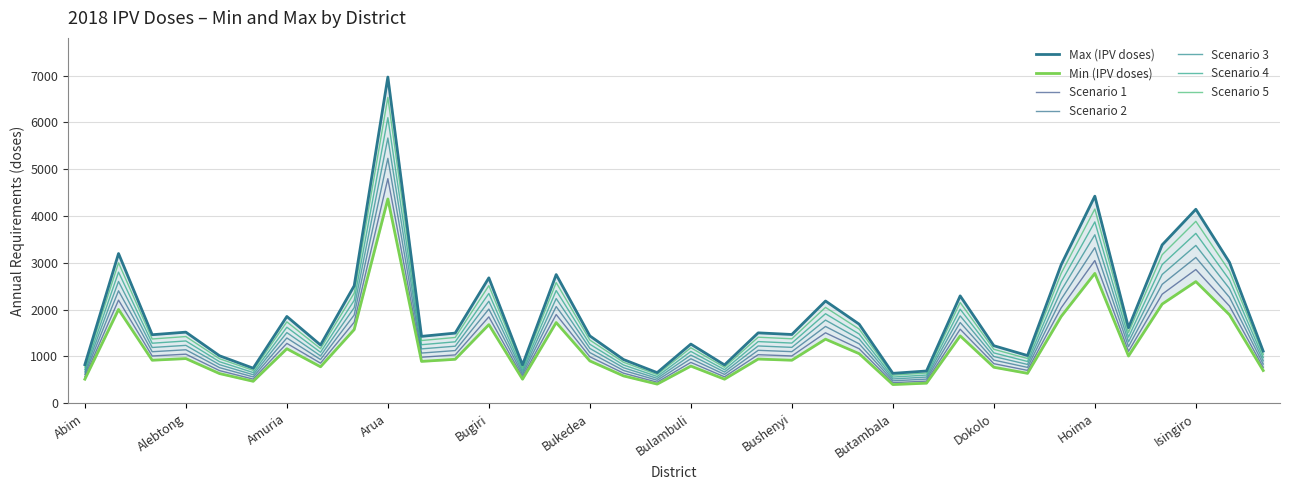

True or false: Min (IPV doses) and Max (IPV doses) intersect in this chart.

False